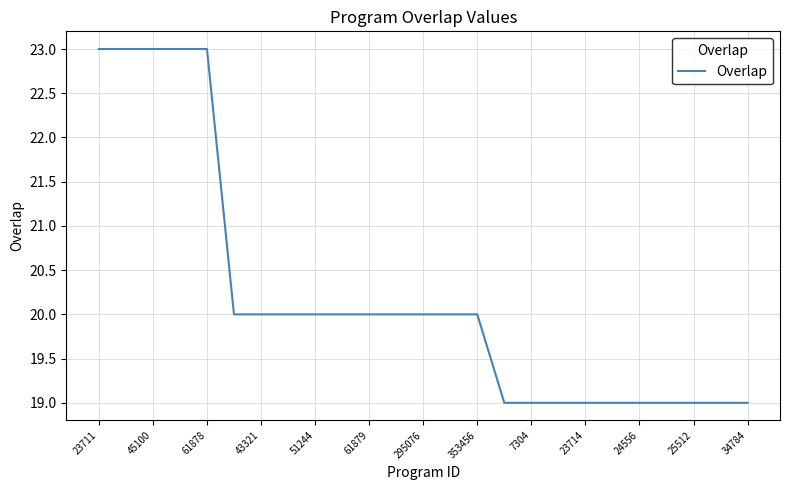

What is the greatest value displayed?

23